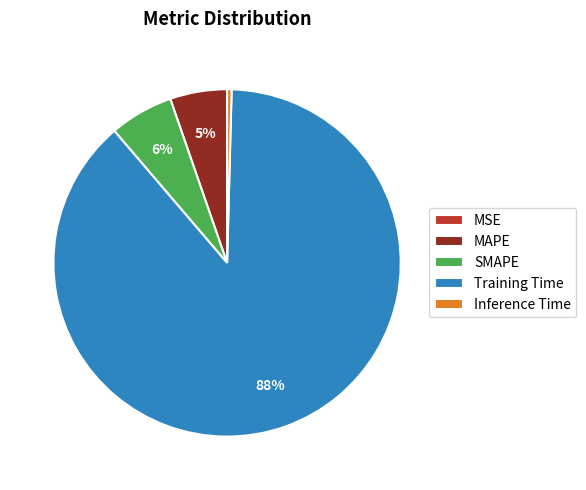

What percentage is the SMAPE slice, to the nearest percent?

6%